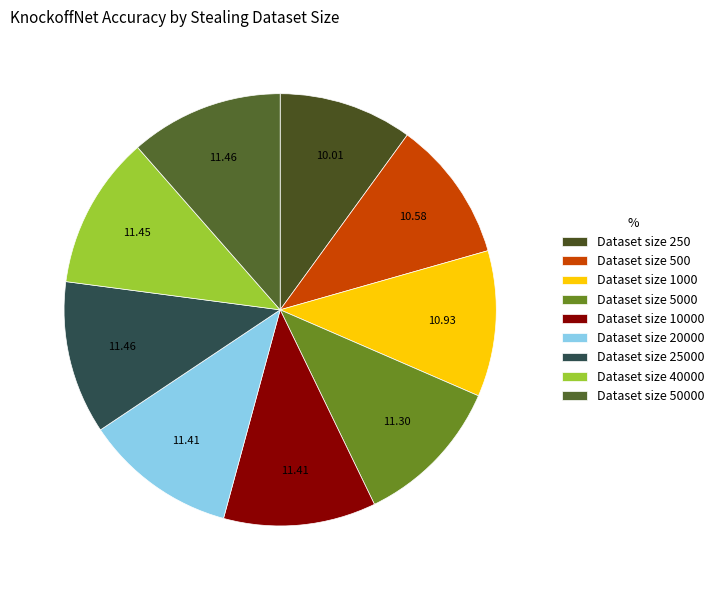

How many segments does this pie chart have?

9